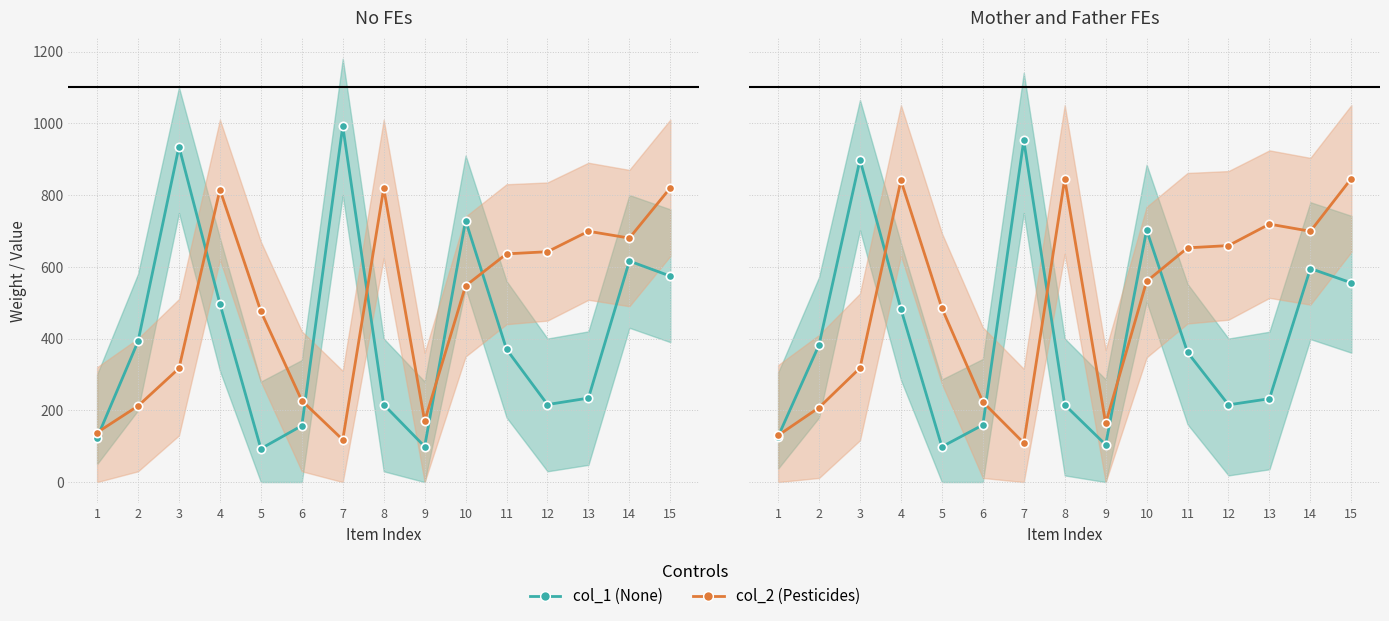

List the series in order of their overall mean, lowest first.

col_1, col_2